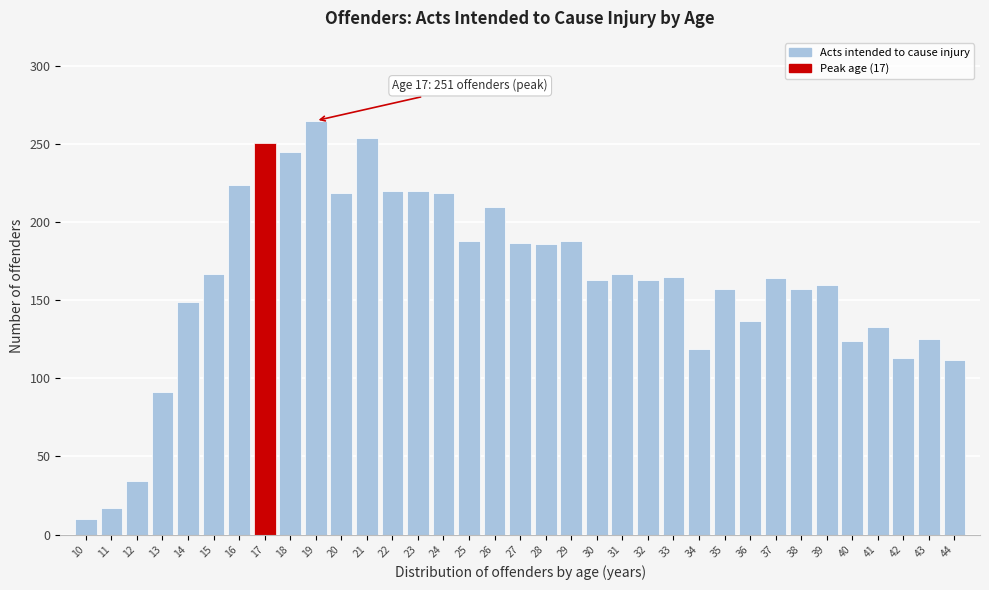

What is the ratio of the value at 40 to the value at 15?

0.7